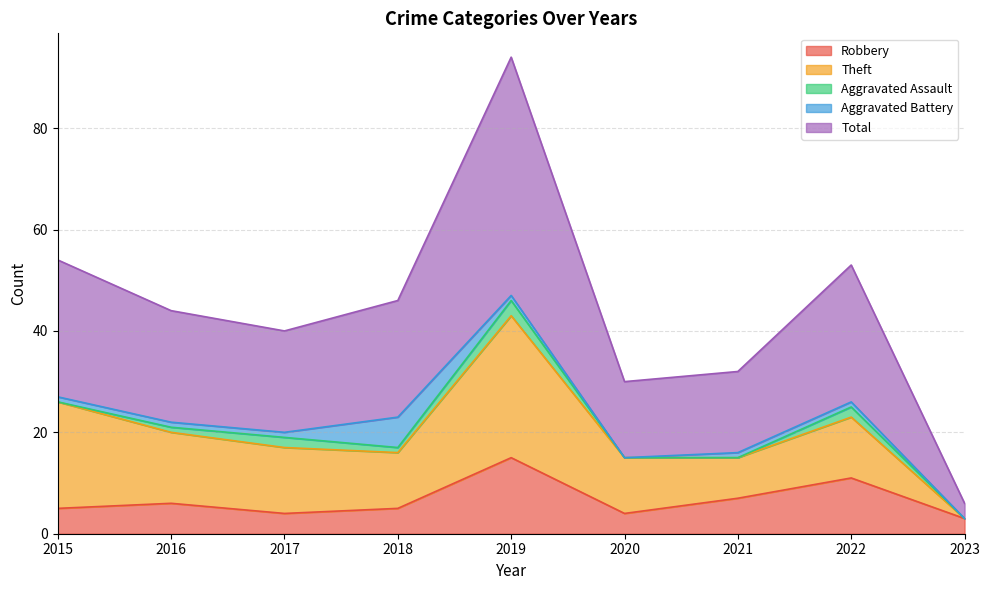

Between 2015 and 2020, which series saw the biggest shift?

Total